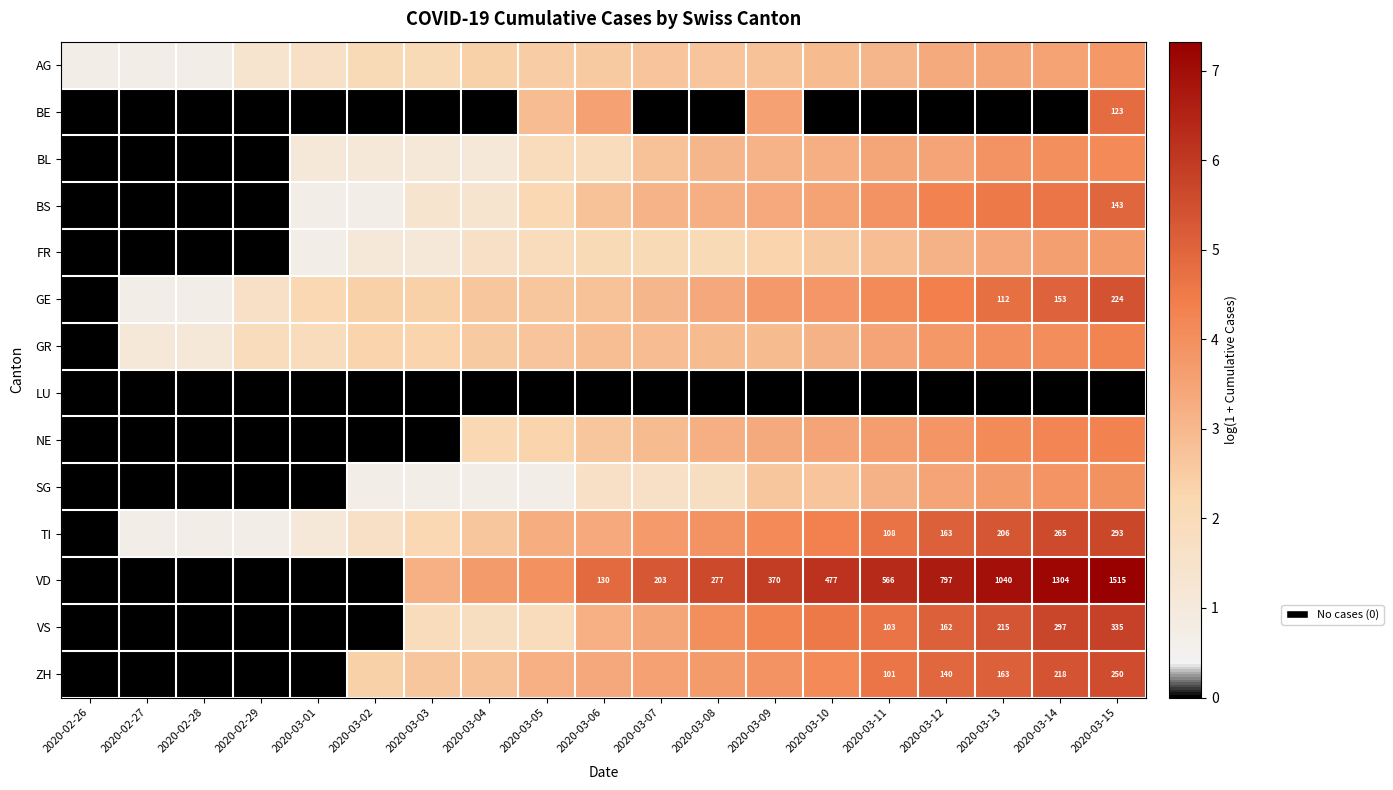

Rank the series by their maximum value, from lowest to highest.

LU, FR, AG, SG, BL, GR, NE, BE, BS, GE, ZH, TI, VS, VD